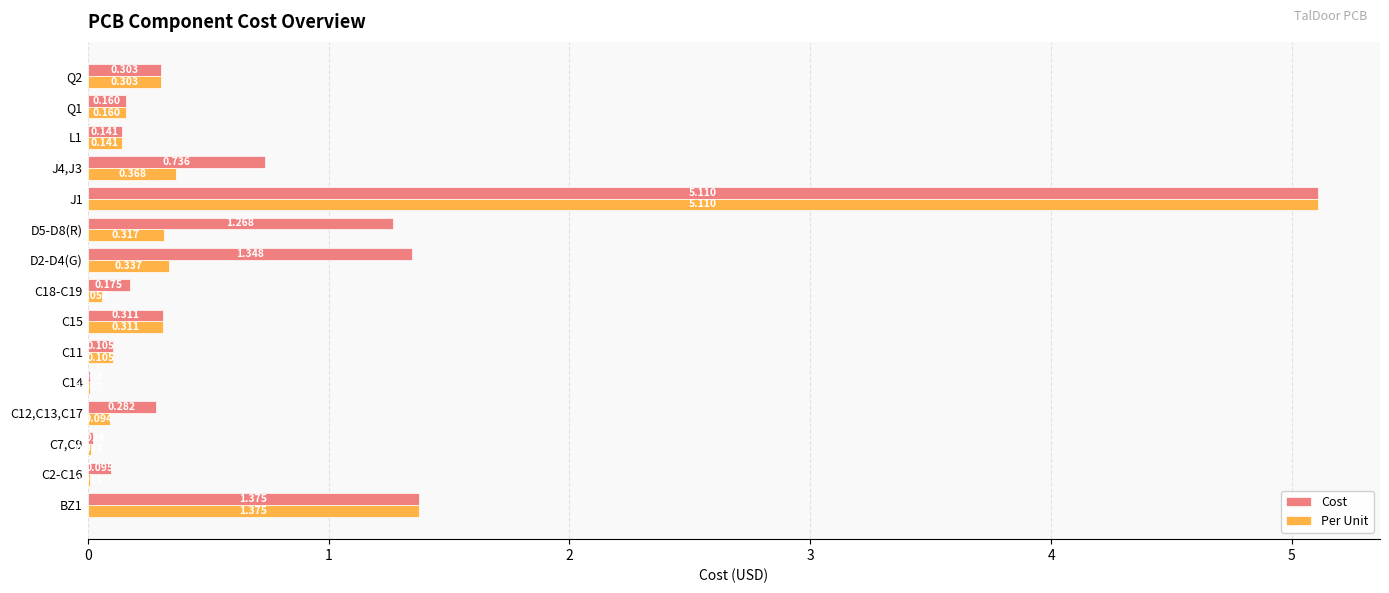

Which series changed the most between C2-C16 and C18-C19?

Cost